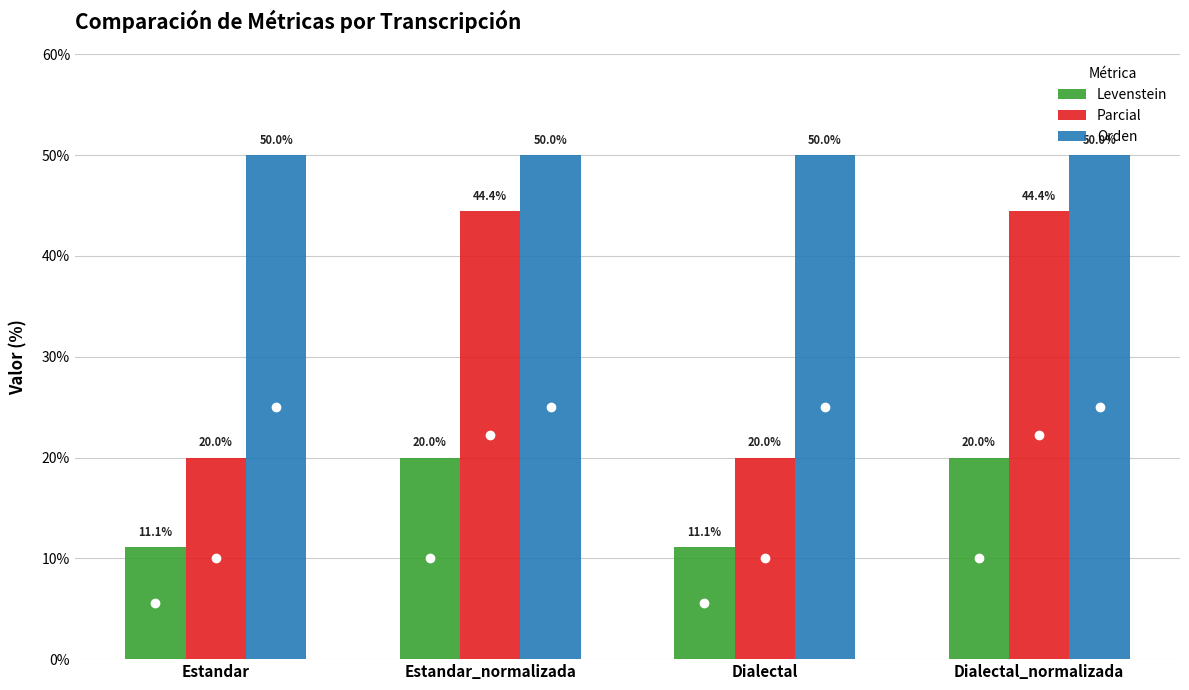

Does the chart contain stacked bars?

No